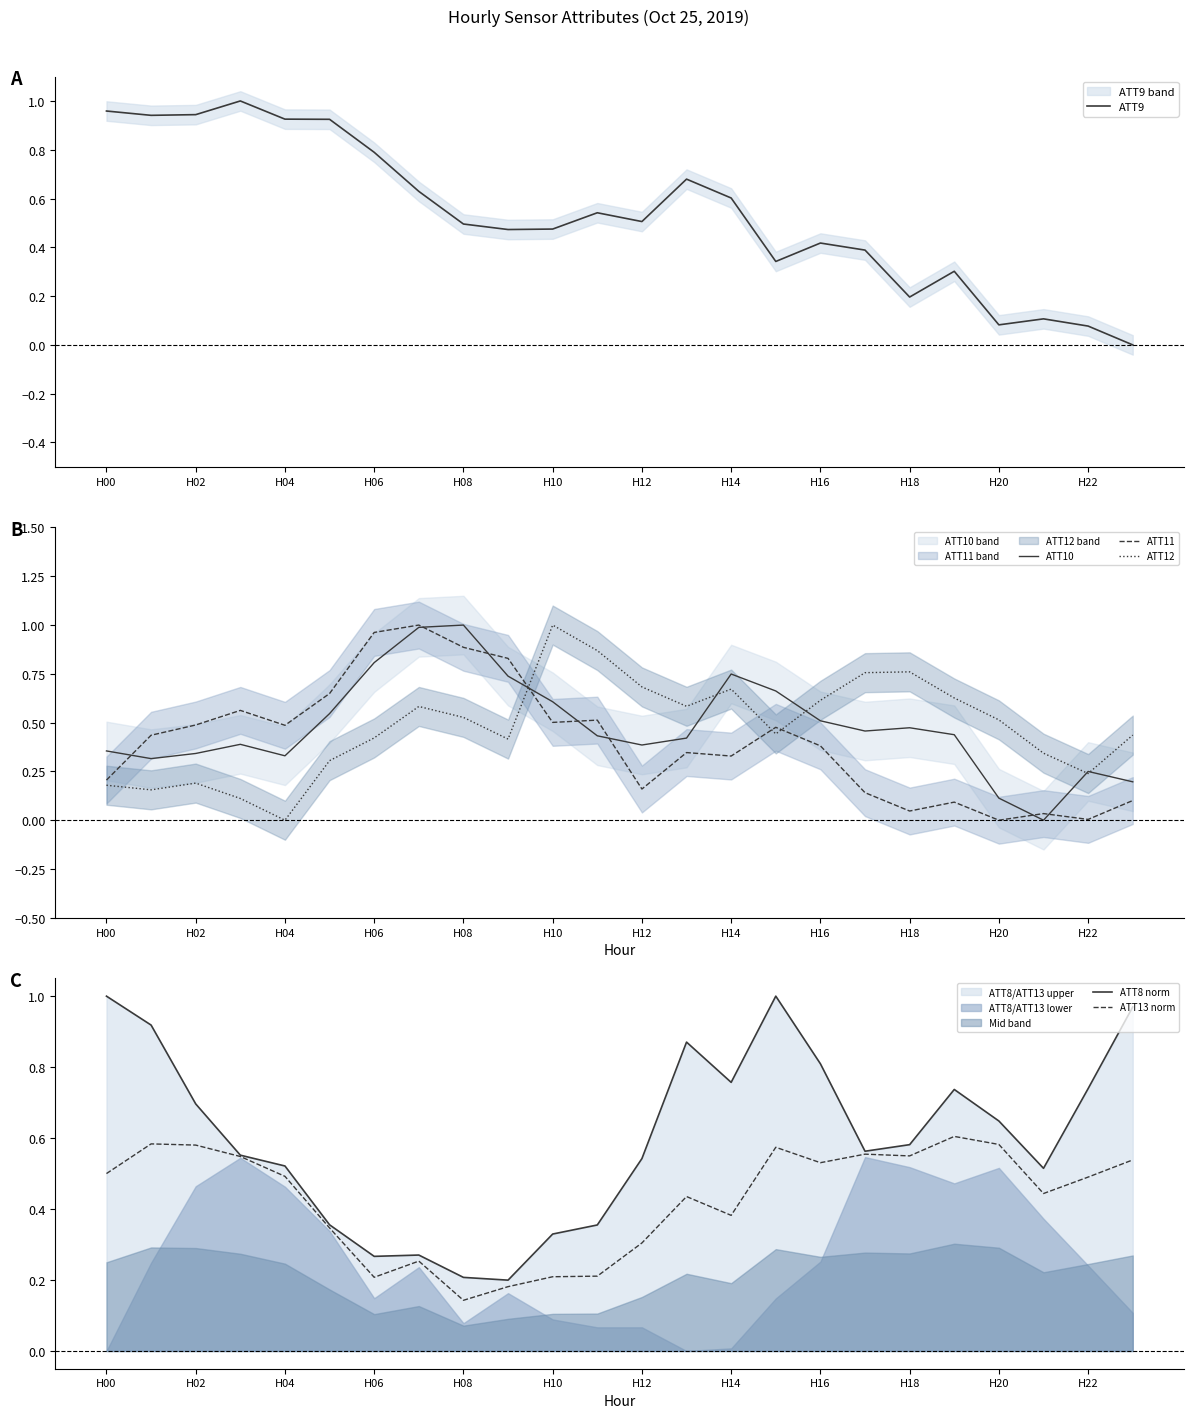

True or false: ATT11 and ATT12 cross at least once.

True